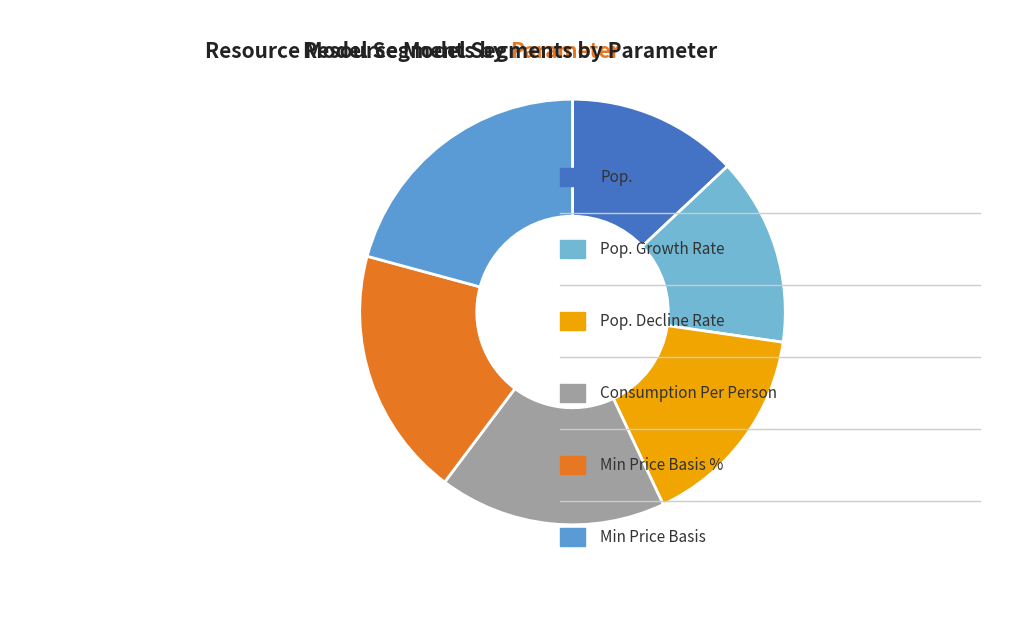

What is the smallest slice in the pie chart?

Pop.